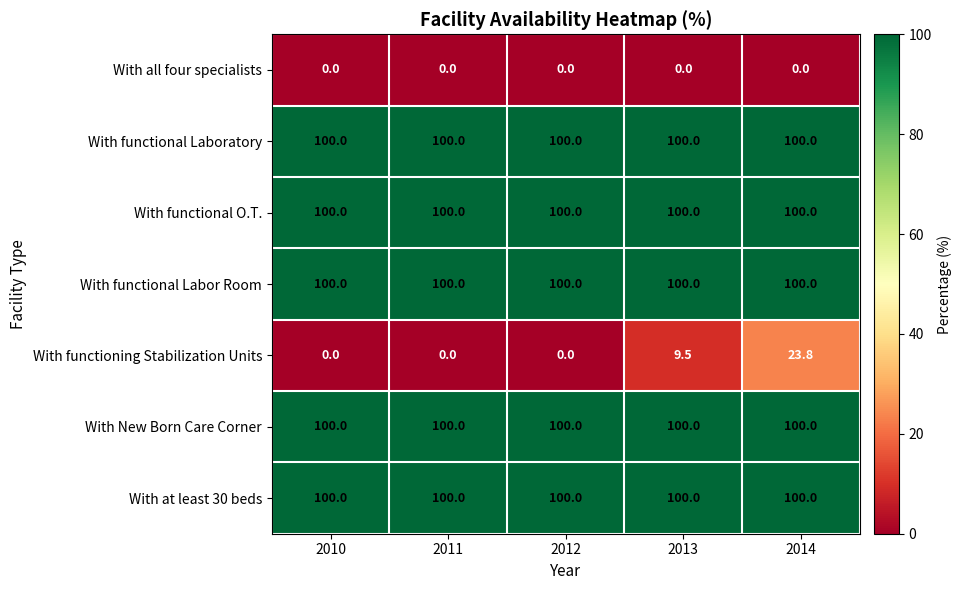

Is it true that With functioning Stabilization Units equals -15.1 at 2011?

False